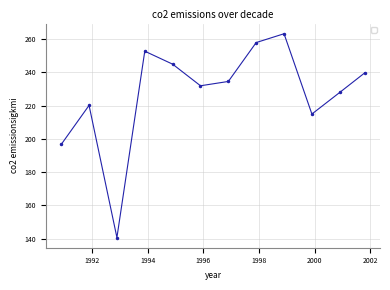

Reading left to right, what are all the values shown in this chart?

196.7	220.2	140.7	252.8	245.0	232.0	234.6	258.0	263.3	215.0	228.0	239.8